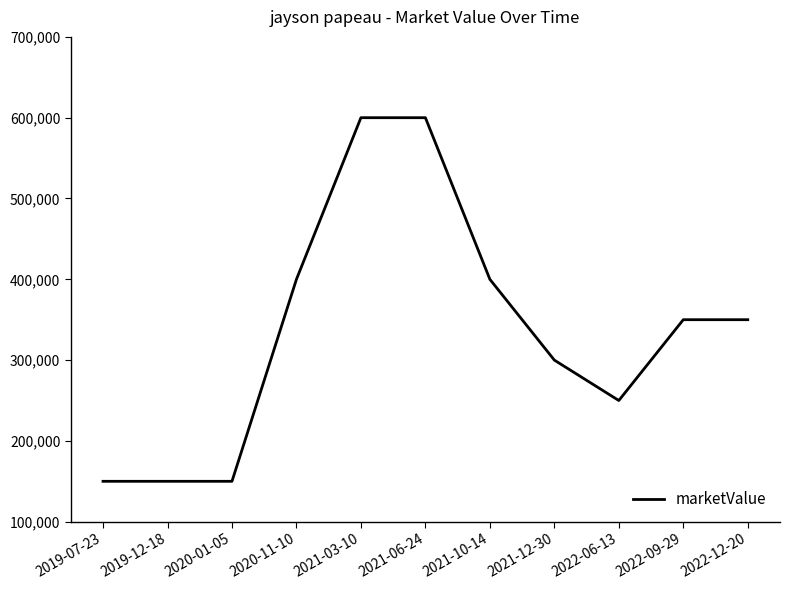

What is the greatest value displayed?

600000